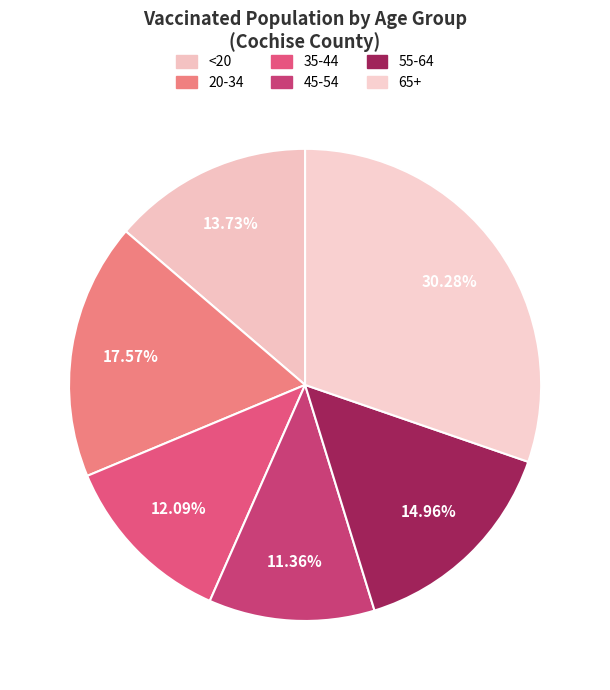

Is the sum of 20-34 and <20 greater than half?

No